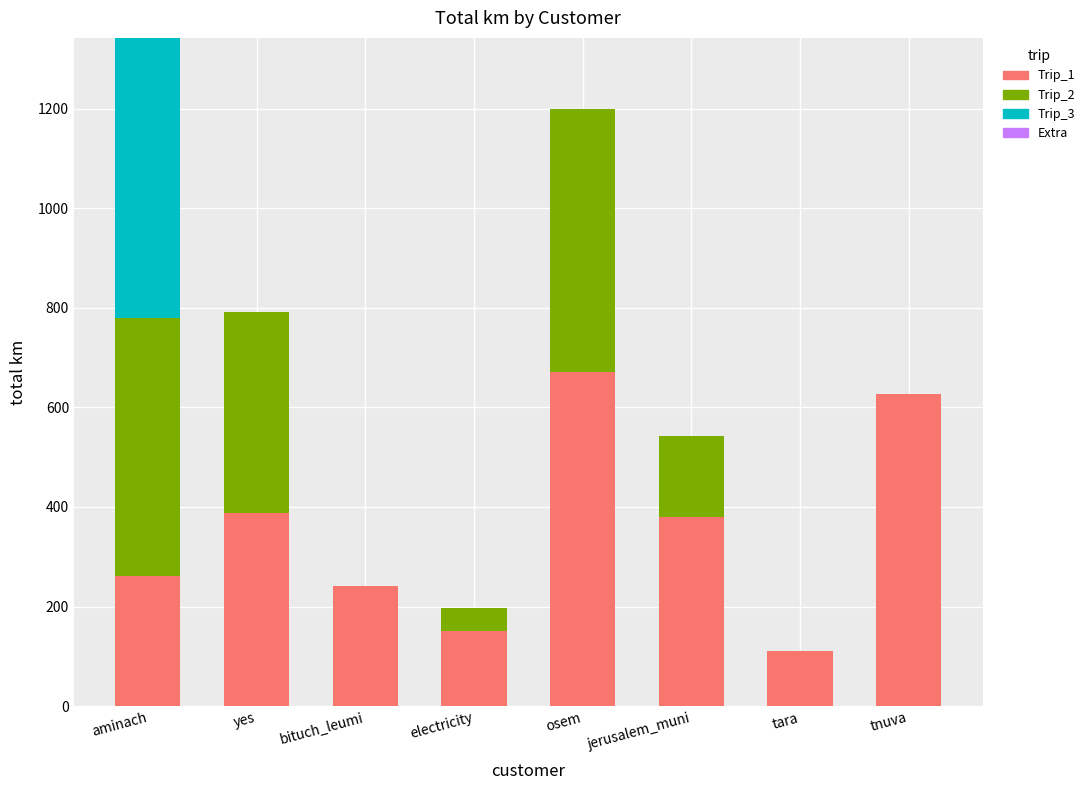

At which category is the sum across all series the highest?

aminach